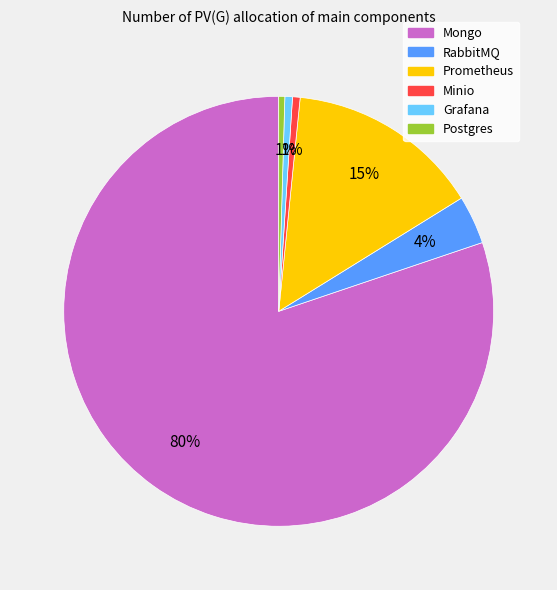

Count the number of slices in the pie.

6